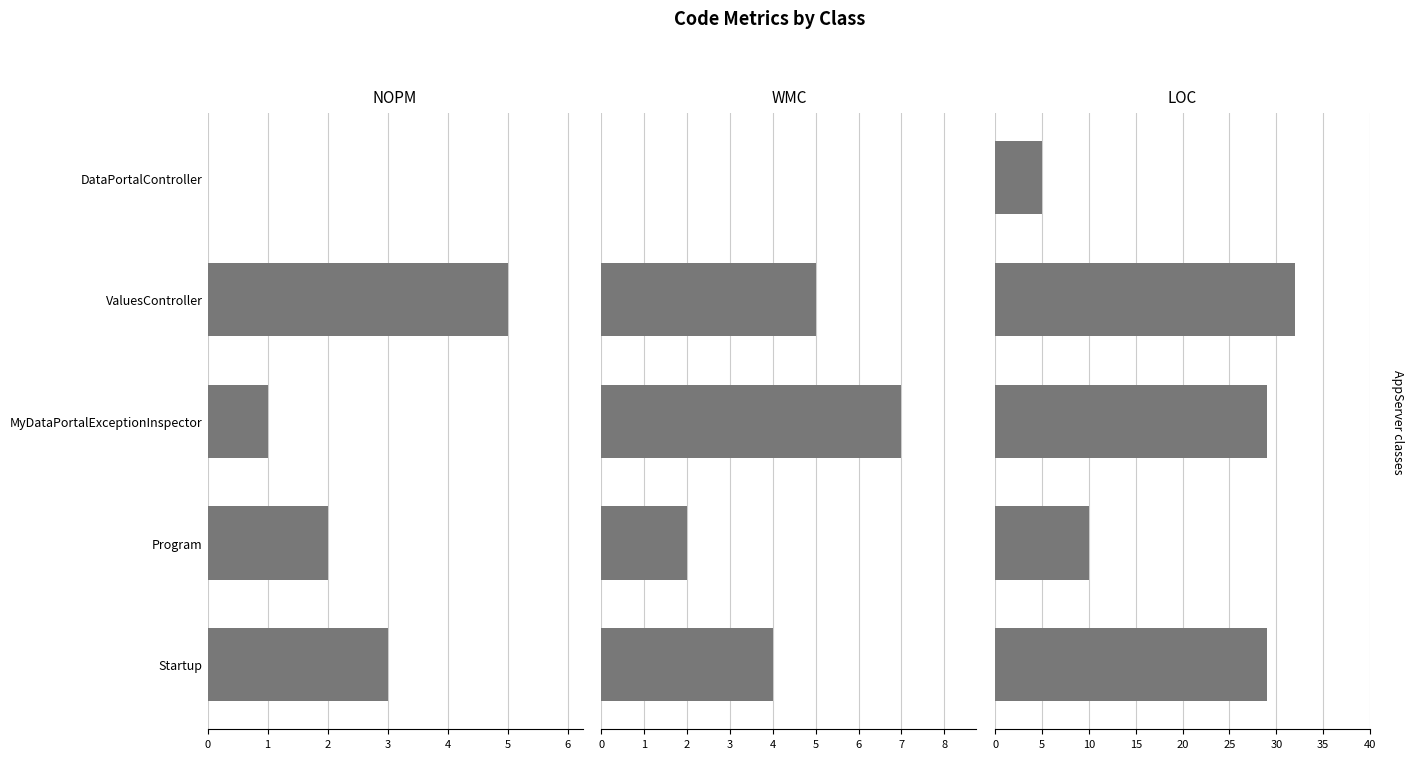

Which series has the widest spread of values?

LOC